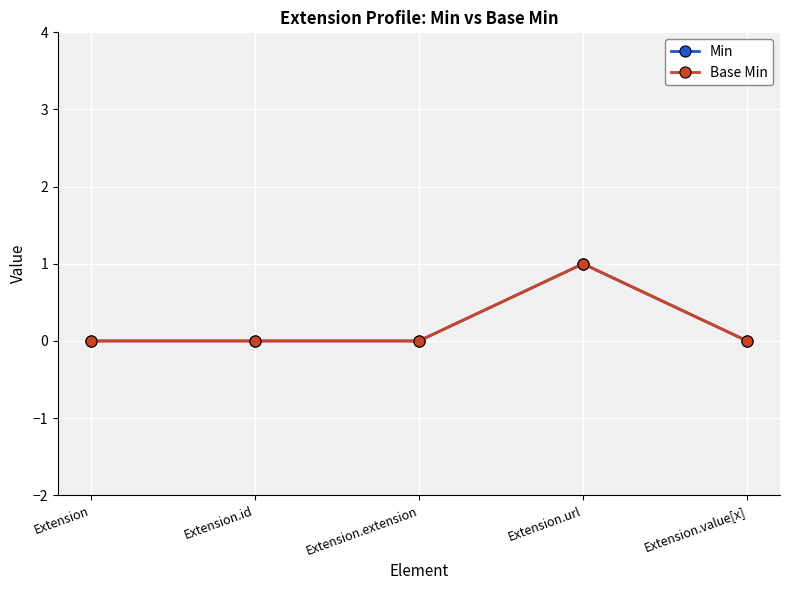

True or false: Base Min has a value of 0 at Extension.

True